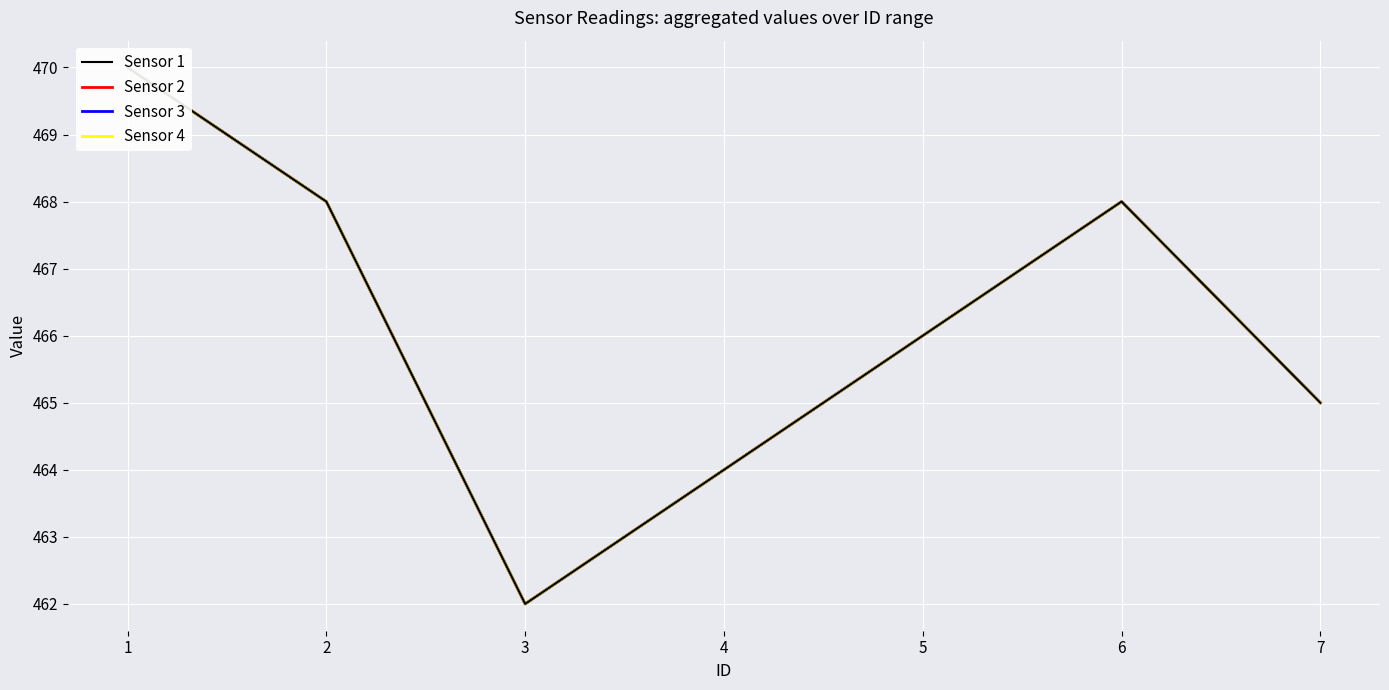

What is the value of the Sensor 1 point at the 1st from the left?

470